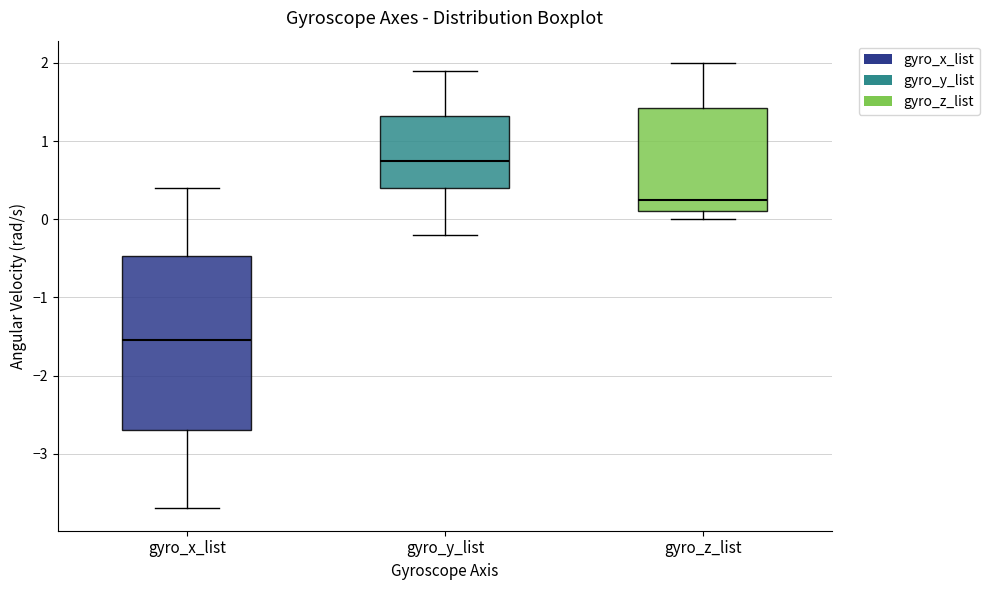

Which box is the tallest, from its lower edge to its upper edge?

gyro_x_list